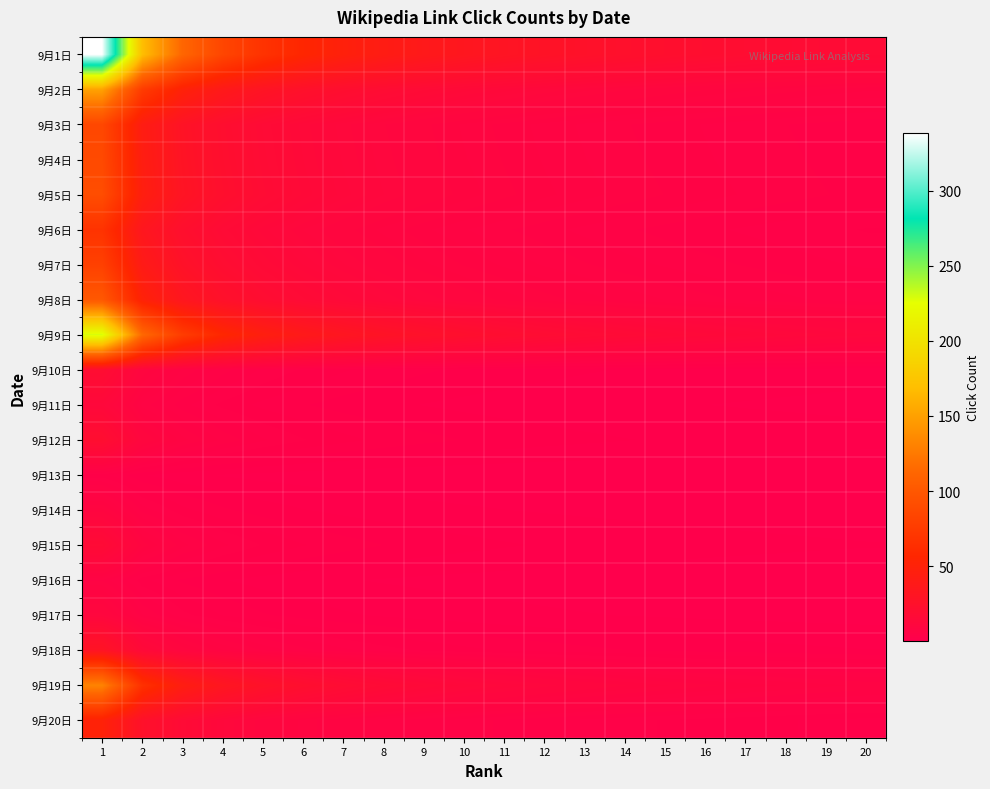

List the series in order of their peak value, highest first.

9月1日, 9月9日, 9月2日, 9月19日, 9月8日, 9月5日, 9月4日, 9月3日, 9月7日, 9月6日, 9月20日, 9月18日, 9月12日, 9月10日, 9月15日, 9月11日, 9月17日, 9月14日, 9月16日, 9月13日